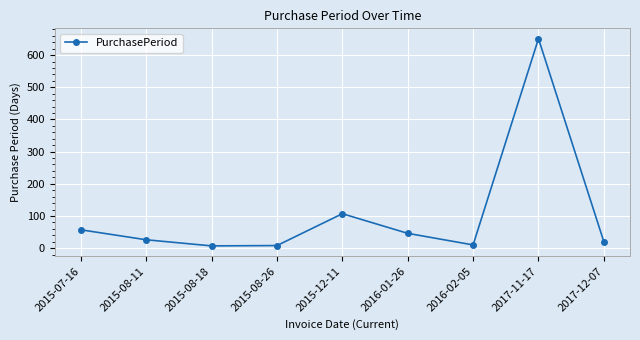

How many points are lower than both their immediate neighbors (excluding endpoints)?

2